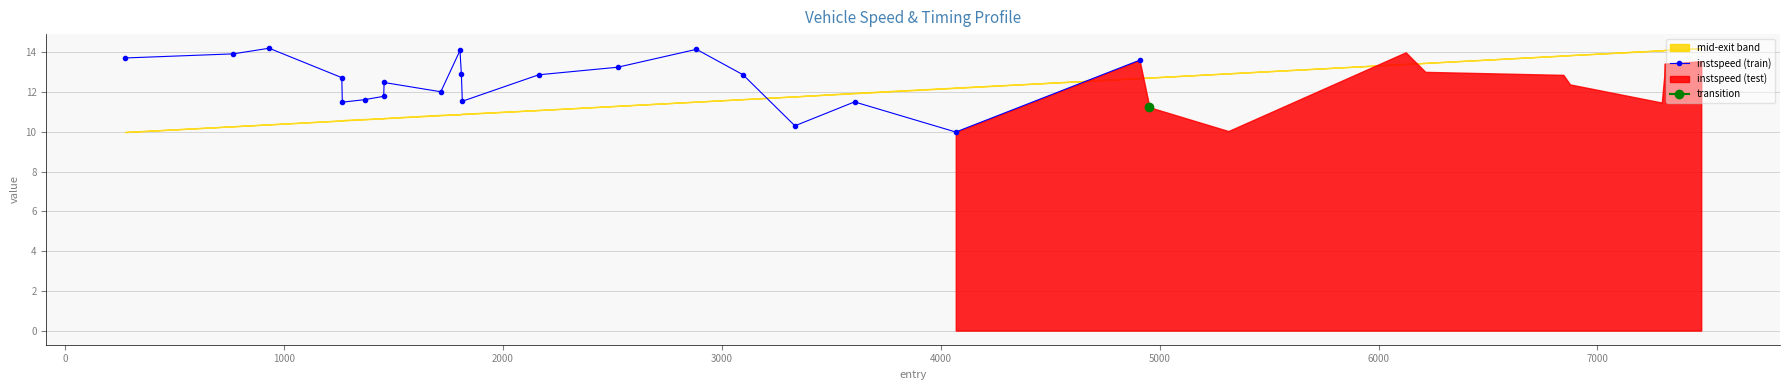

What is the highest value of the instspeed (train) series?

14.2